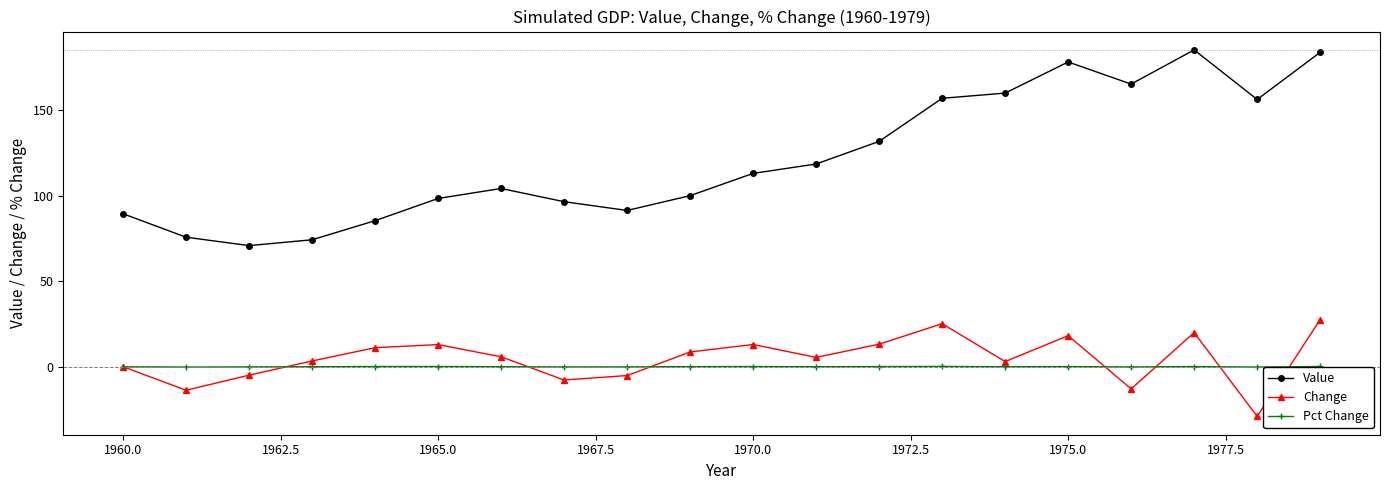

True or false: Pct Change has more than 0 points higher than both neighbors.

True